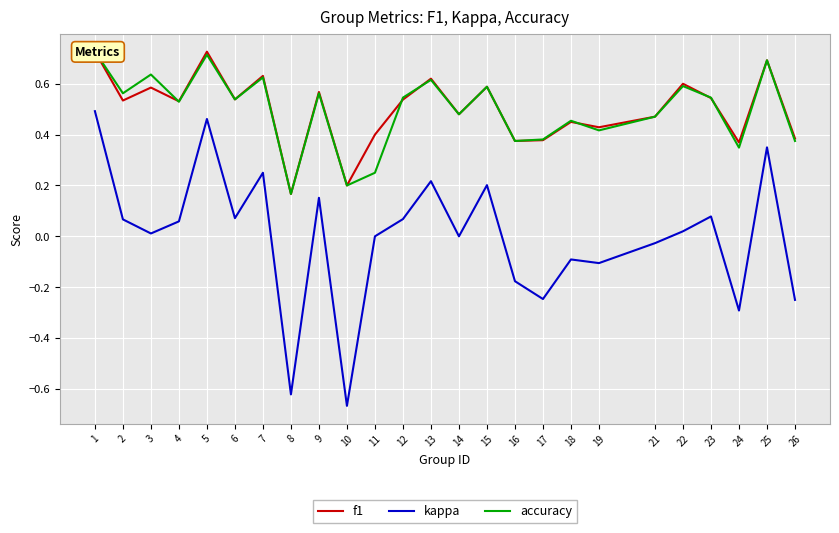

What is the sum of all f1 values?

12.5